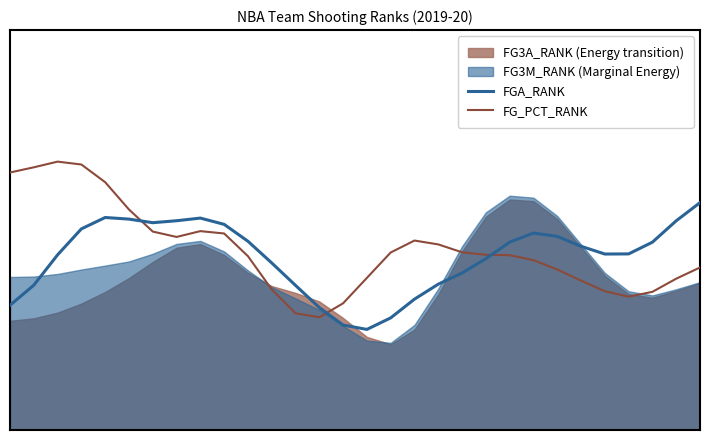

What is the sum of all FG_PCT_RANK values?

474.0